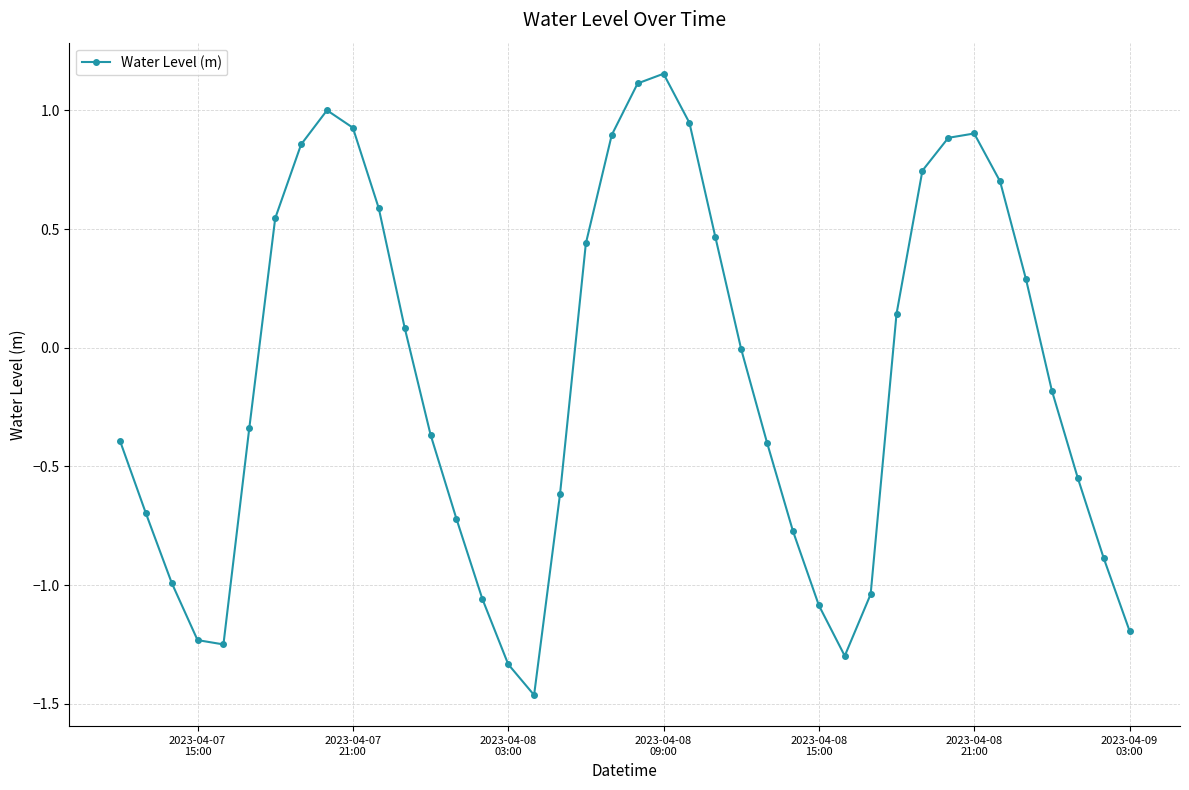

True or false: the data has more than 2 interior local peaks.

True